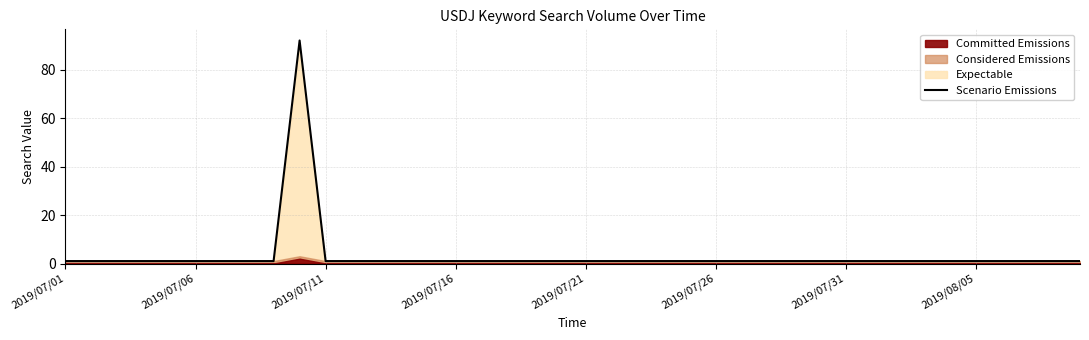

Which has a higher value, 34 or 38?

34